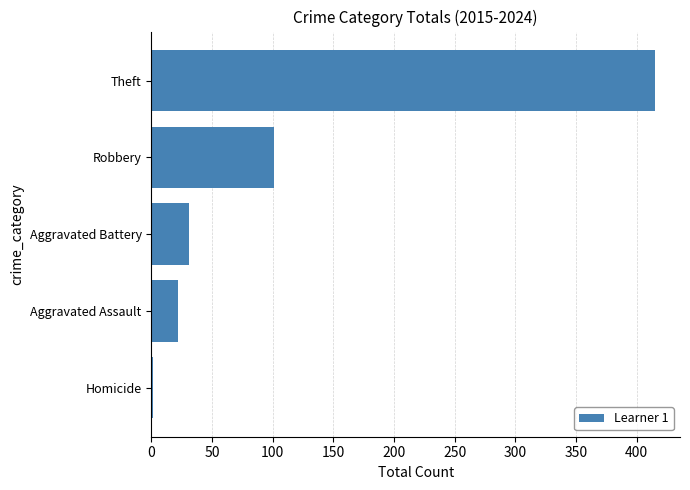

What is the sum of all values?

570